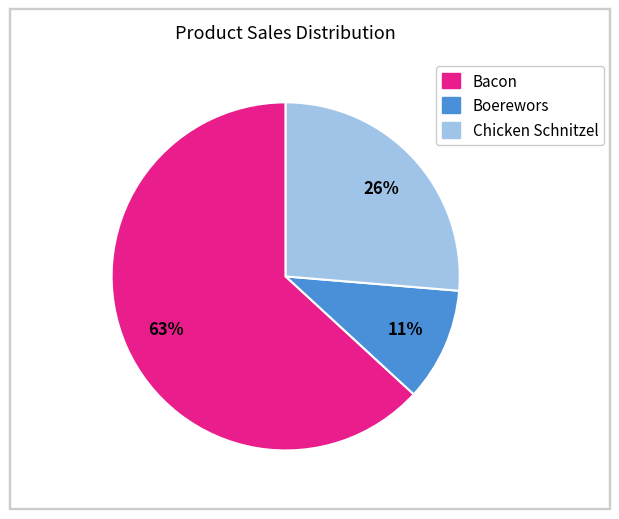

To the nearest percent, what portion does Boerewors represent?

11%